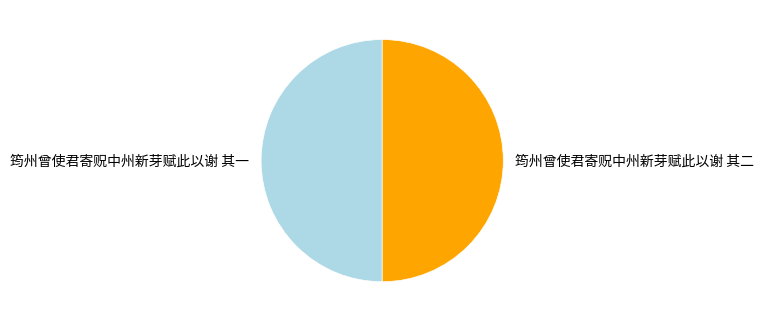

Do 筠州曾使君寄贶中州新芽赋此以谢 其二 and 筠州曾使君寄贶中州新芽赋此以谢 其一 together represent more than half of the pie?

Yes